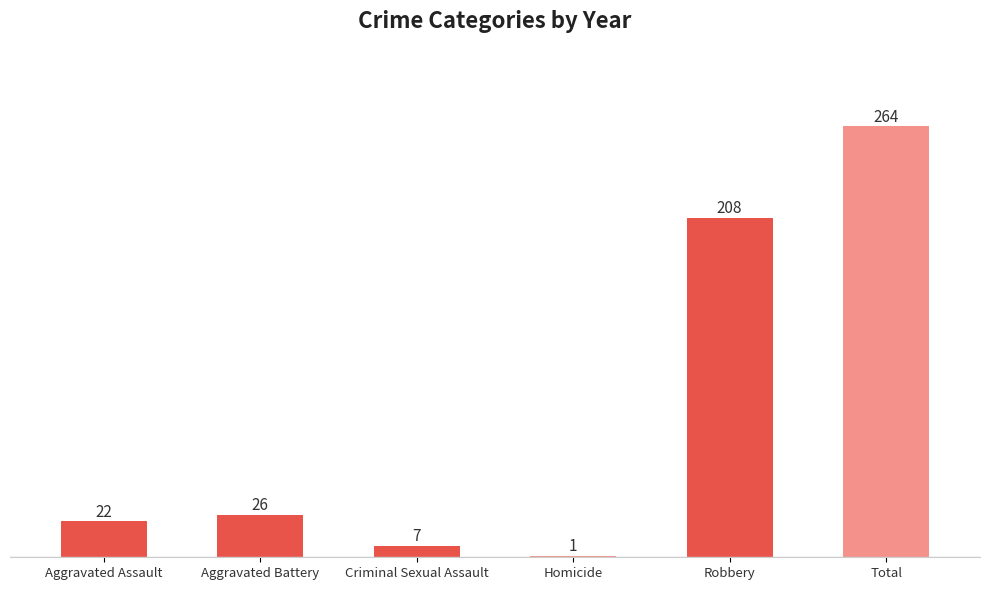

How many data points are less than 26?

3